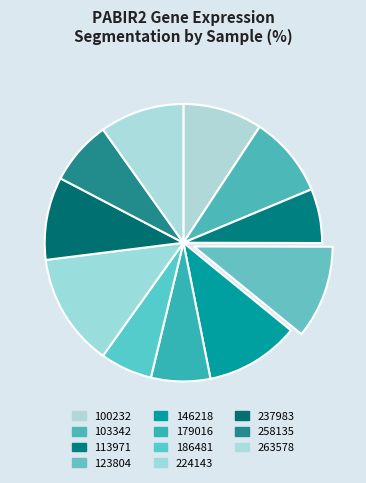

How many slices are in this pie chart?

11